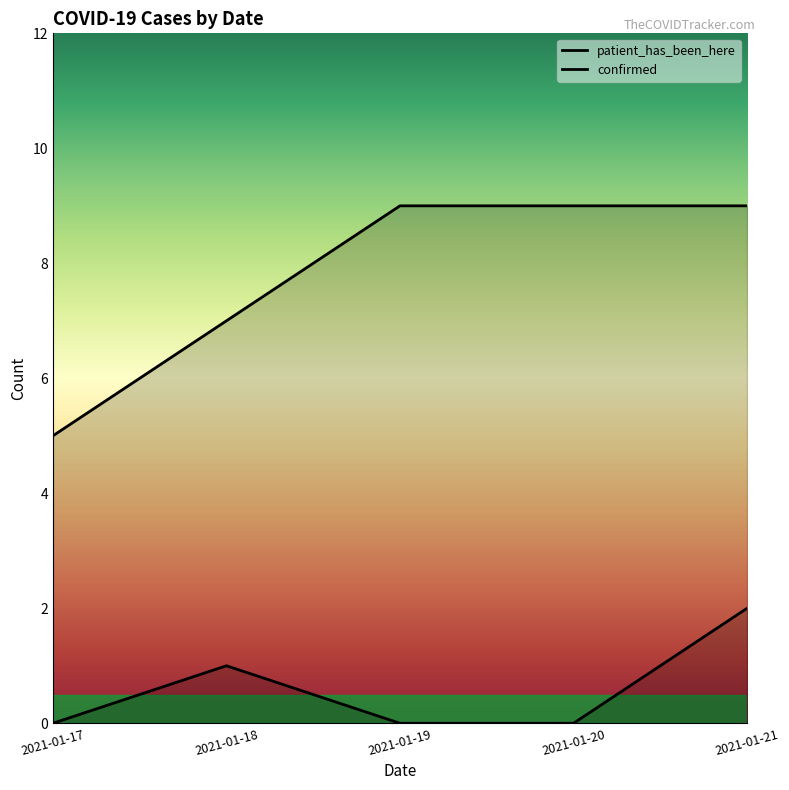

Reading left to right, what are all the values shown in this chart?

patient_has_been_here: 2021-01-17=5	2021-01-18=7	2021-01-19=9	2021-01-20=9	2021-01-21=9
confirmed: 2021-01-17=0	2021-01-18=1	2021-01-19=0	2021-01-20=0	2021-01-21=2